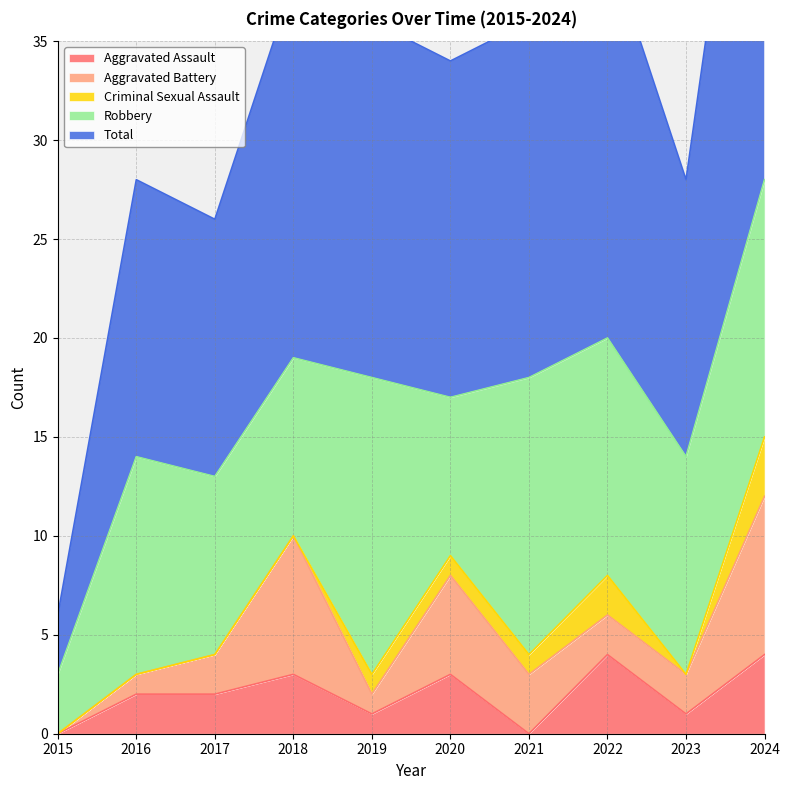

The value of Aggravated Assault at 2021 is 0. True or false?

True